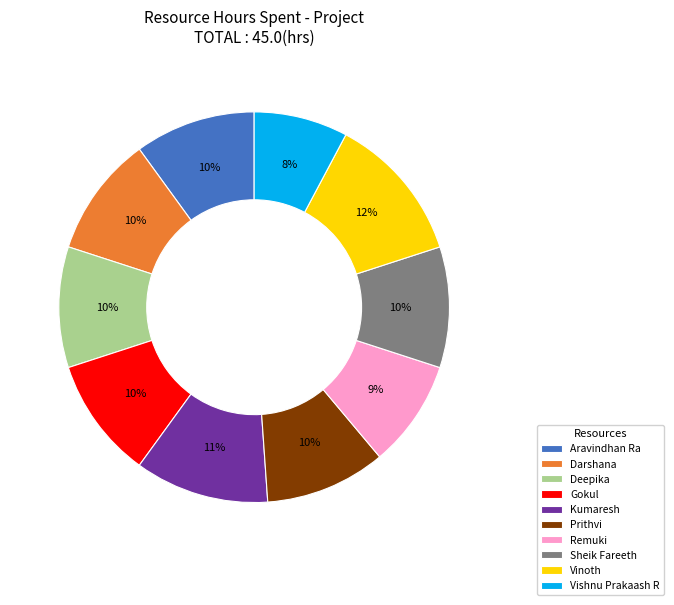

To the nearest percent, what percentage of the pie is Kumaresh?

11%